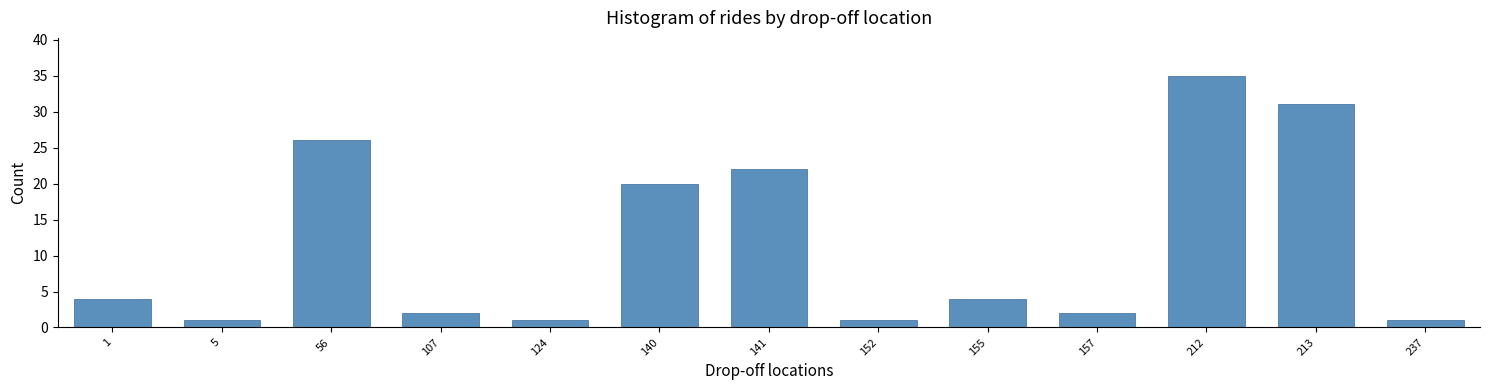

What is the average value?

12